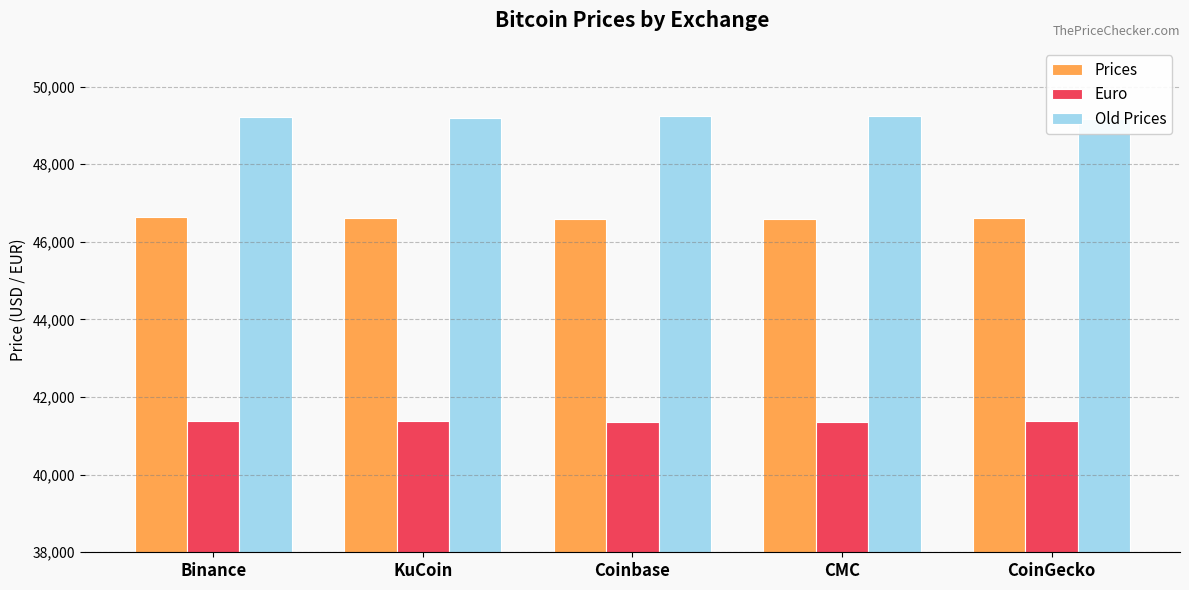

Count the number of categories in the chart.

5